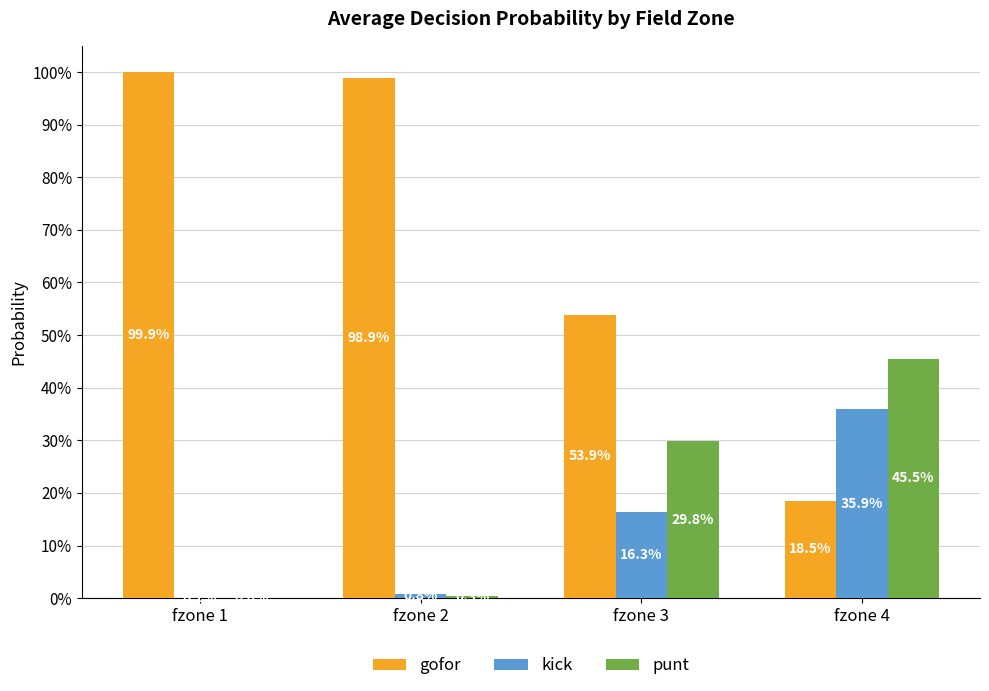

What is the greatest value displayed?

1.0